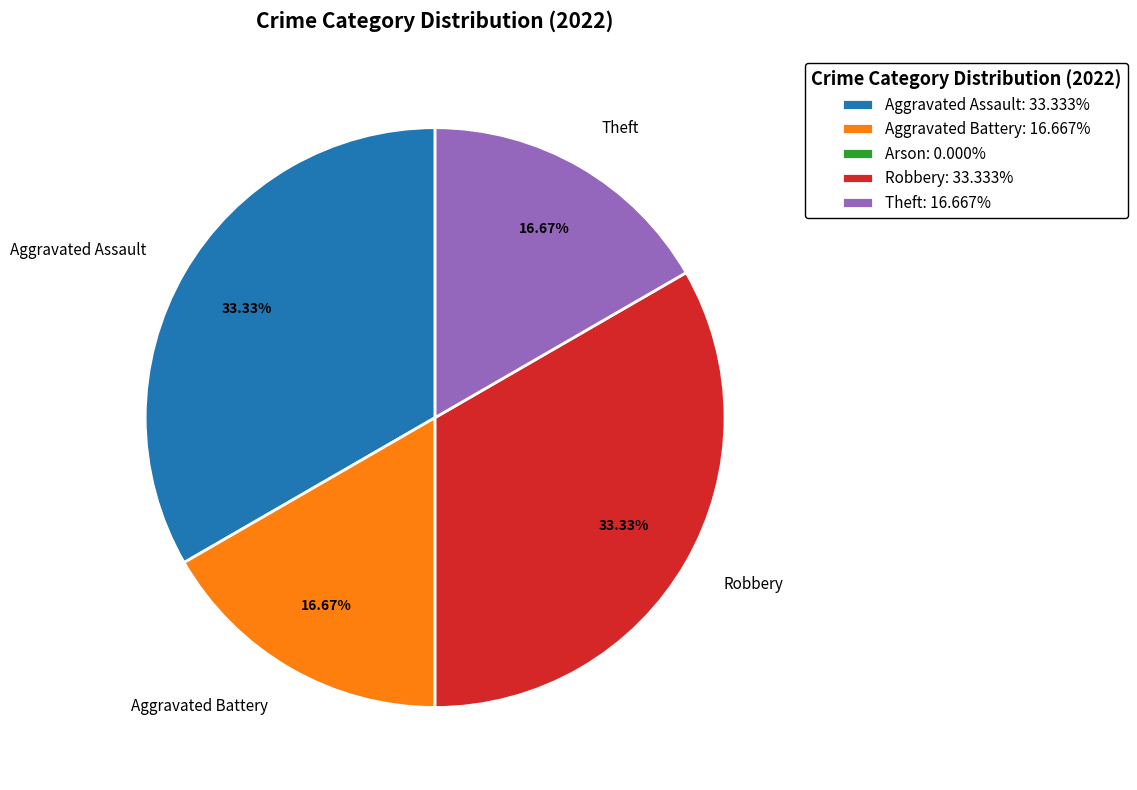

Between Aggravated Battery and Robbery, which is larger?

Robbery